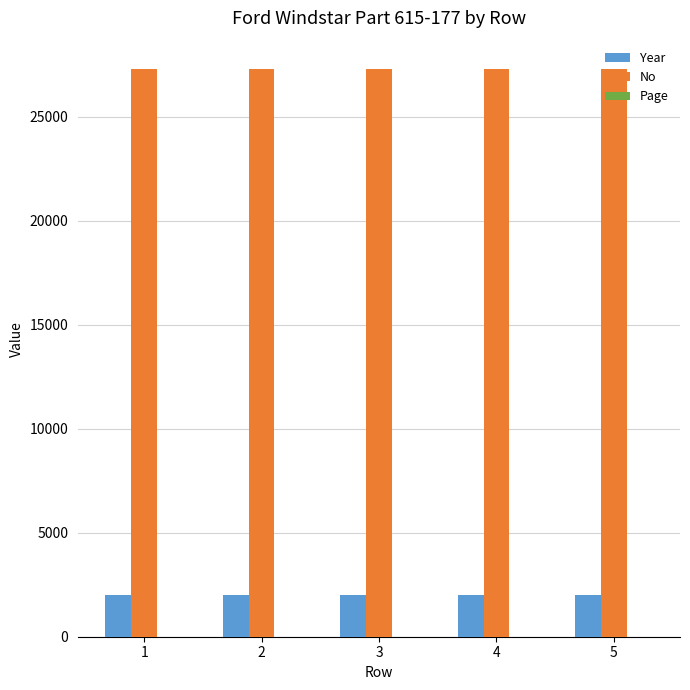

What is the maximum value shown in the chart?

27306